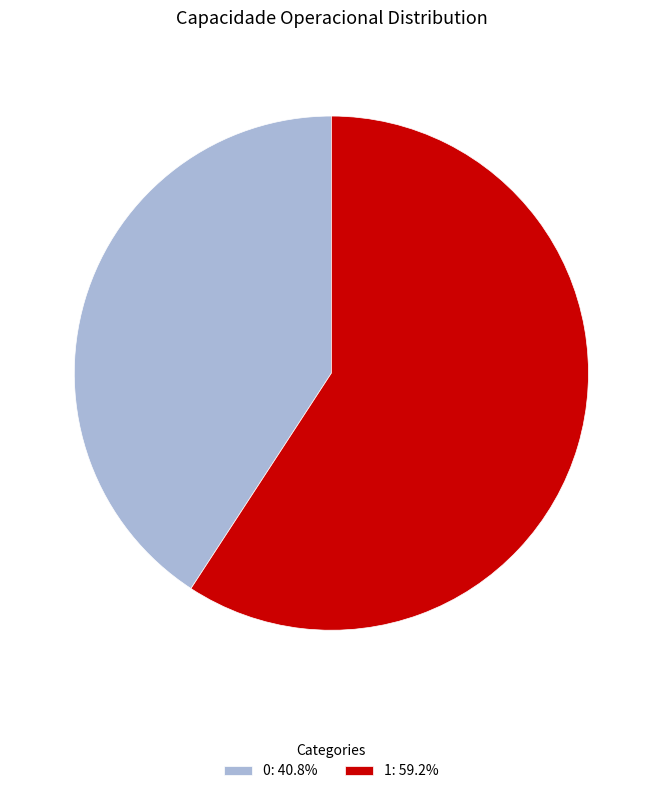

Is there any slice that represents more than half of the pie?

Yes